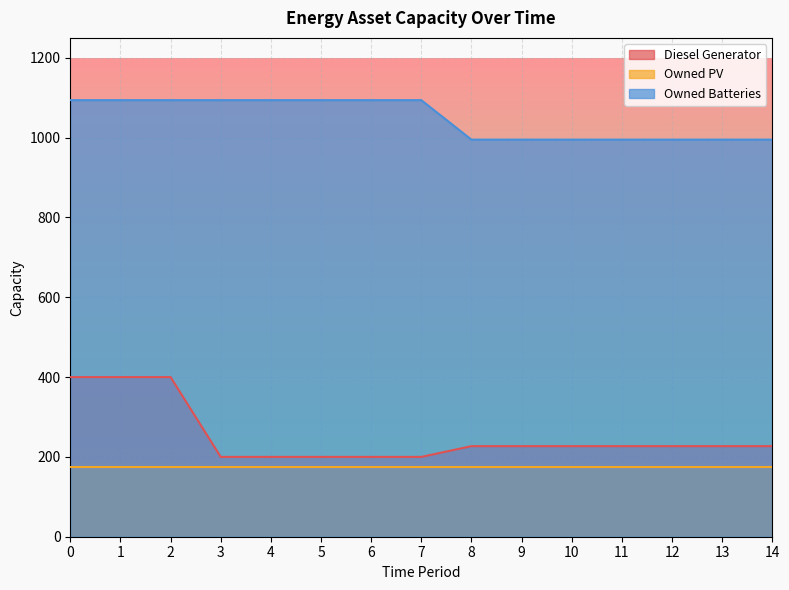

What is the difference between the maximum and minimum values in the Diesel Generator series?

200